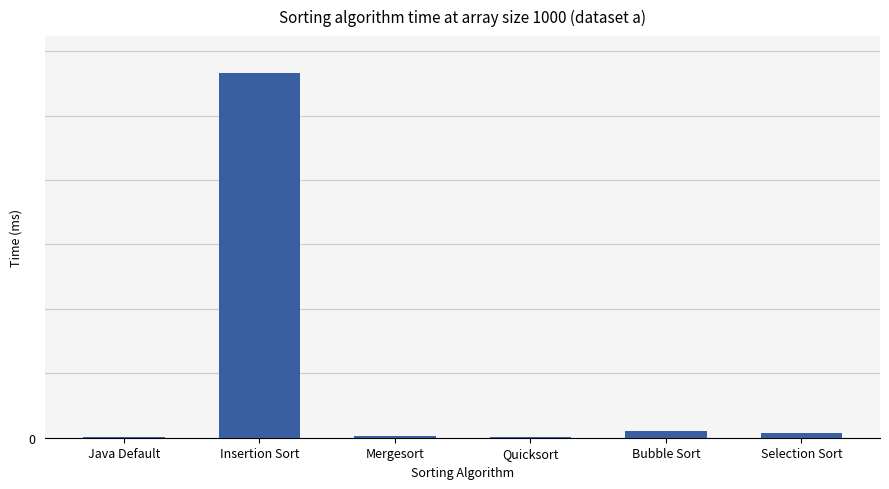

Between Java Default and Selection Sort, which is larger?

Selection Sort